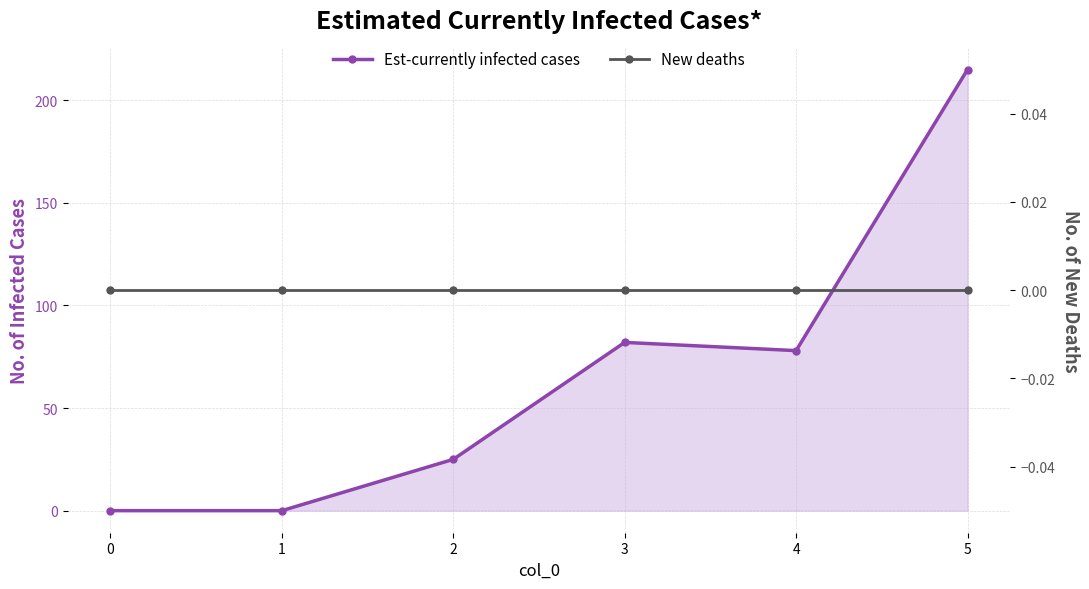

True or false: New deaths and Est-currently infected cases intersect in this chart.

False